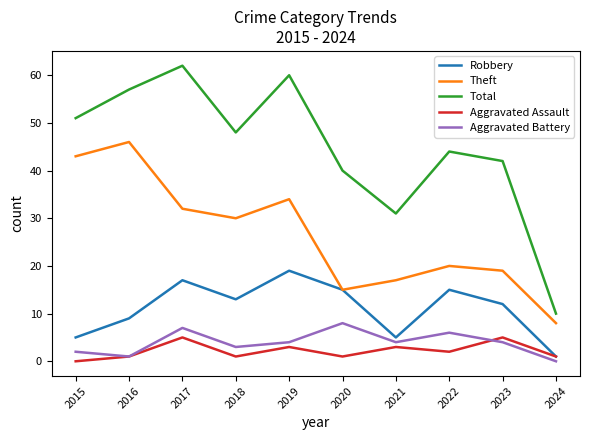

True or false: Aggravated Assault and Theft intersect in this chart.

False